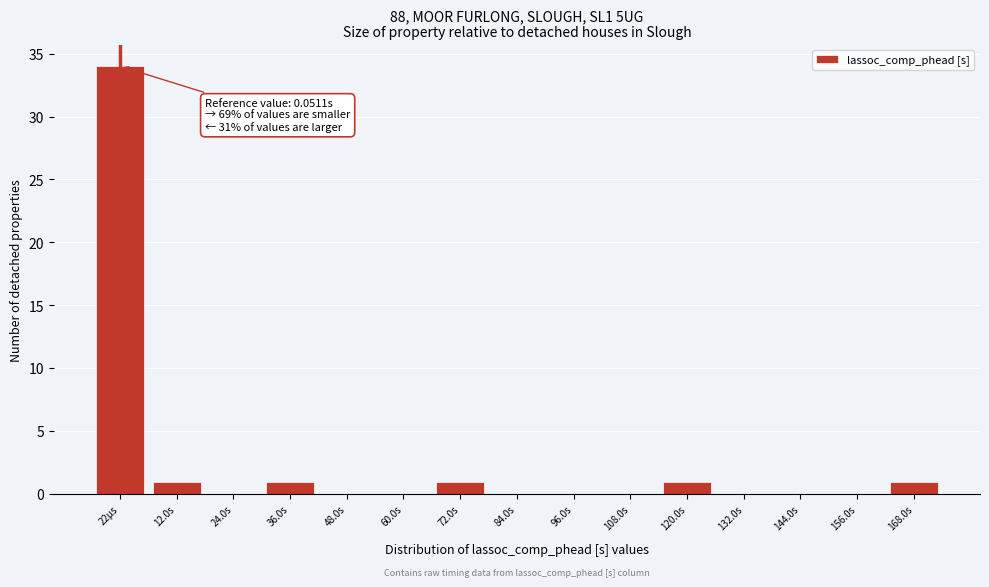

Reading left to right, list all the values displayed in this chart.

22µs=34	12.0s=1	24.0s=0	36.0s=1	48.0s=0	60.0s=0	72.0s=1	84.0s=0	96.0s=0	108.0s=0	120.0s=1	132.0s=0	144.0s=0	156.0s=0	168.0s=1